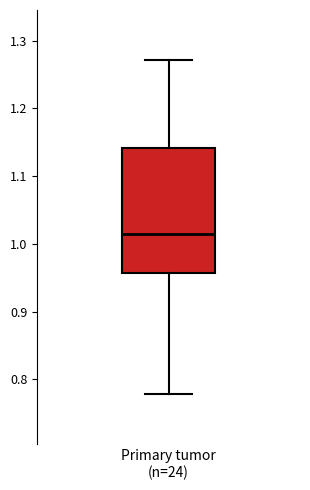

Where is the lower edge of the box for Primary tumor (n=24) on the y-axis? The values are not printed on the chart, so give them approximately, as read against the axis.

0.96